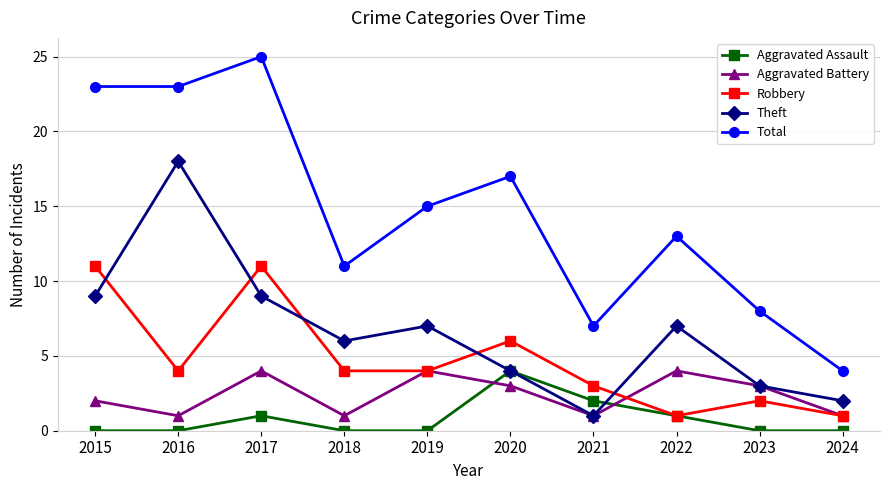

True or false: Theft has more than 0 interior local peaks.

True